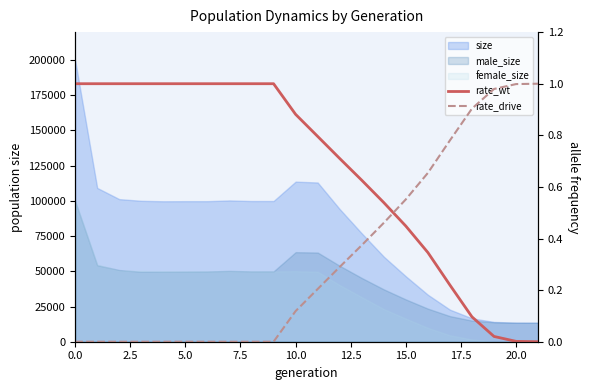

What is the difference between the rate_wt values at 5.0 and 20?

1.0